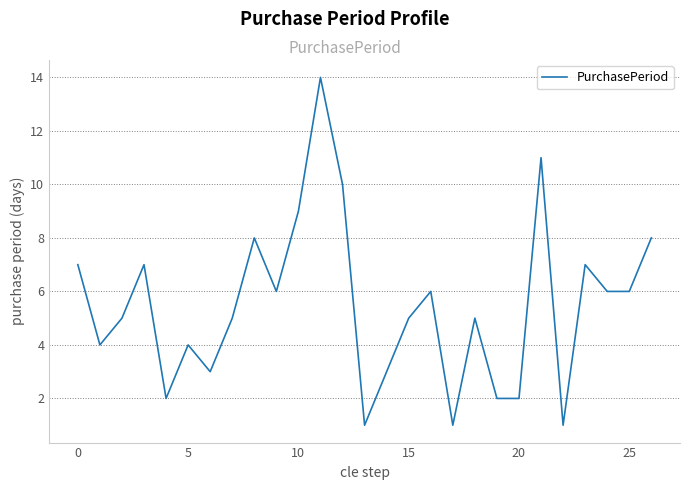

What is the difference between the maximum and minimum values?

13